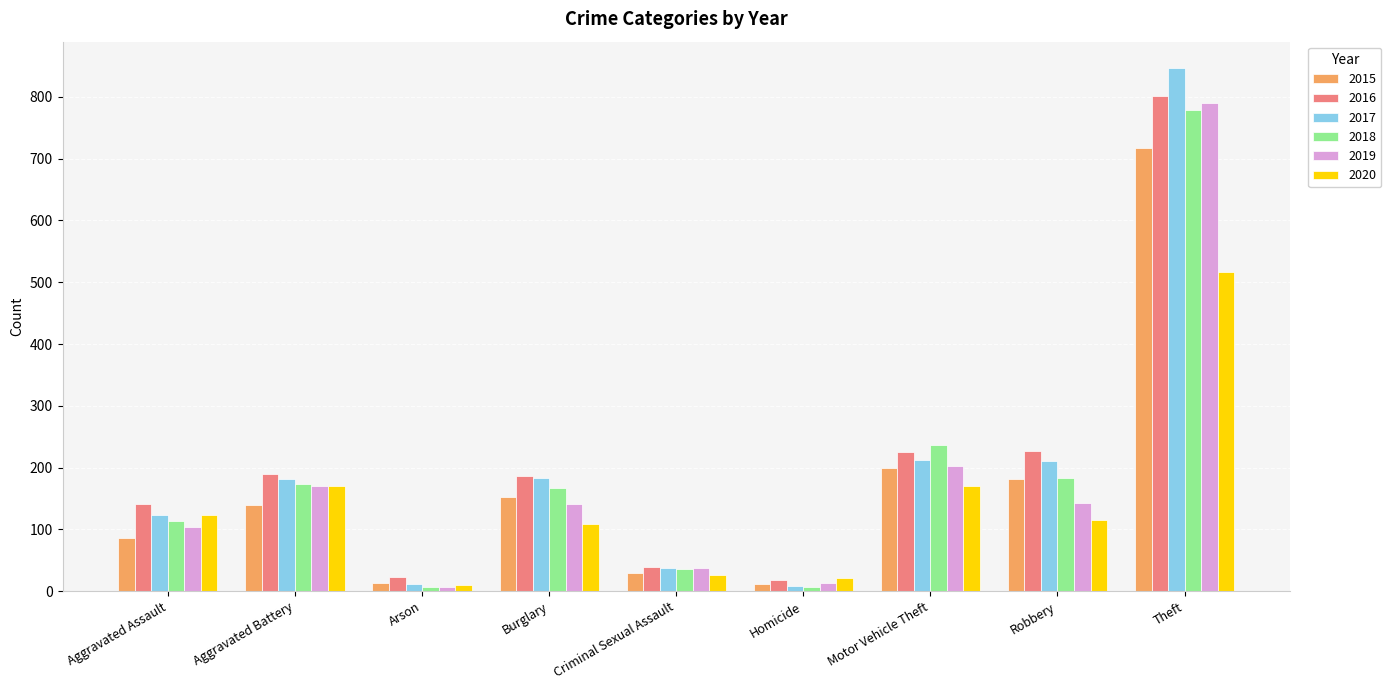

How many groups of bars are there?

9